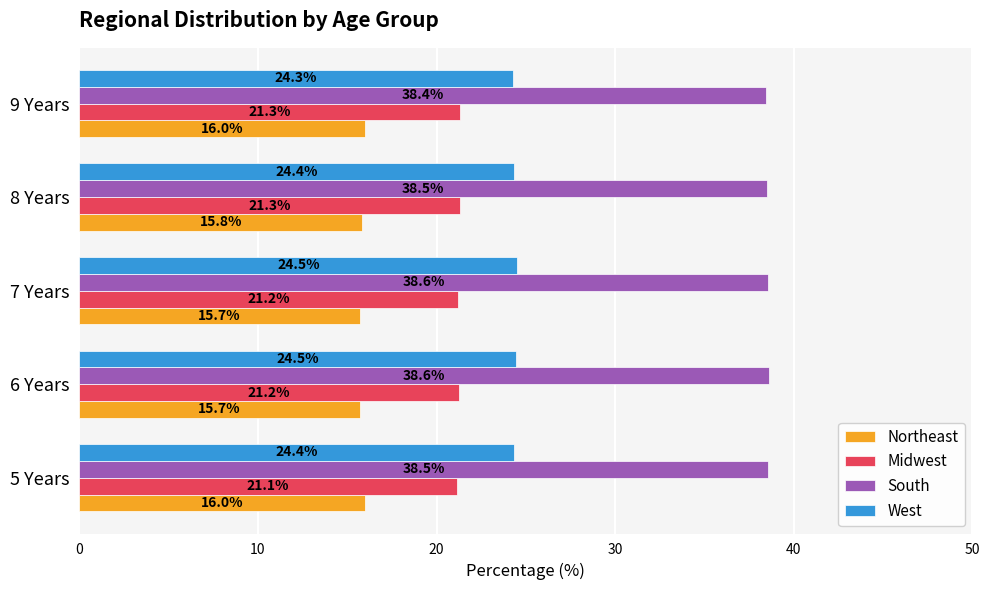

Count the West values in the range 24 to 25.

5